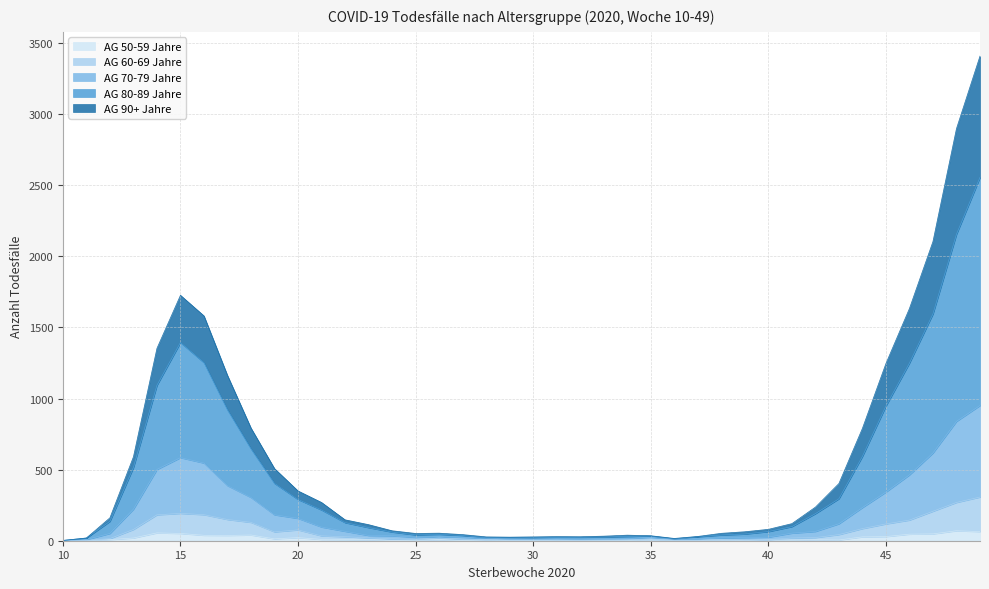

Which category has the highest value across all series?

49